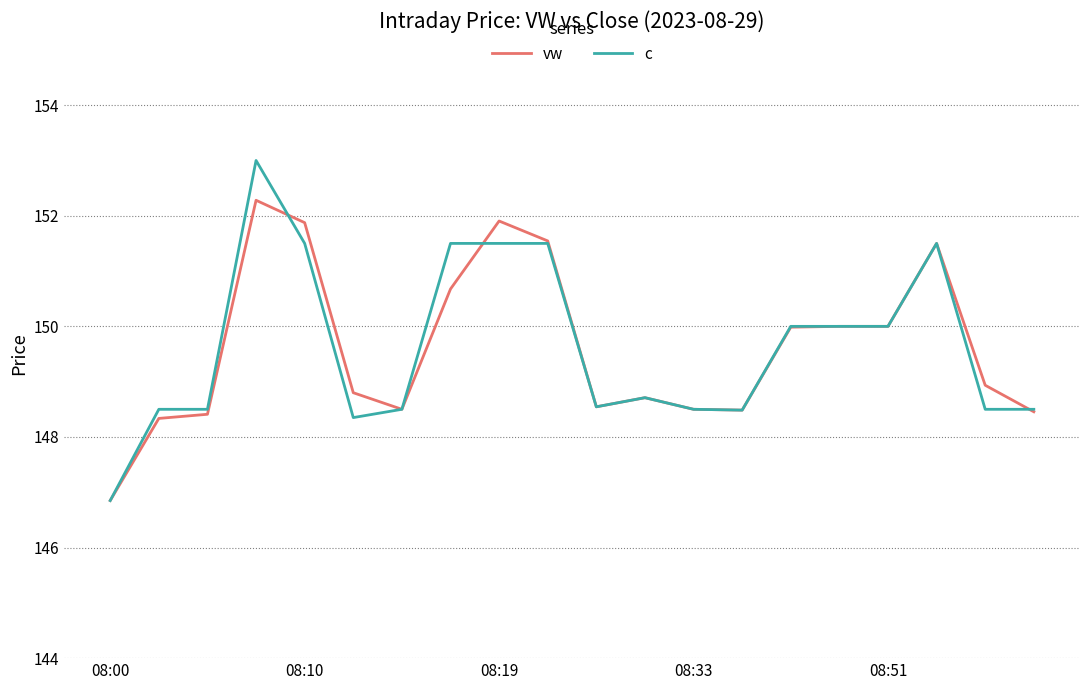

Which series has the widest spread of values?

c